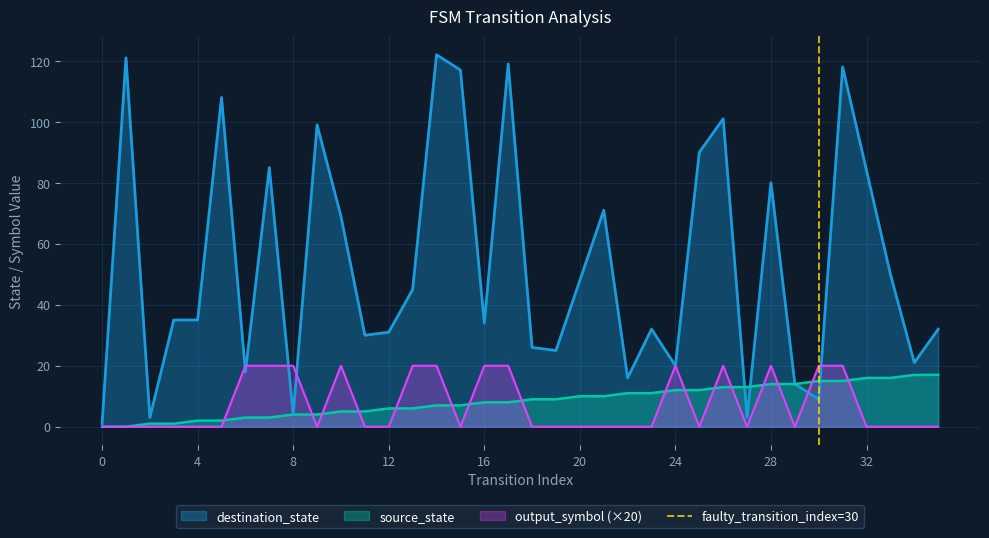

Which has a higher value, 0 or 4?

4